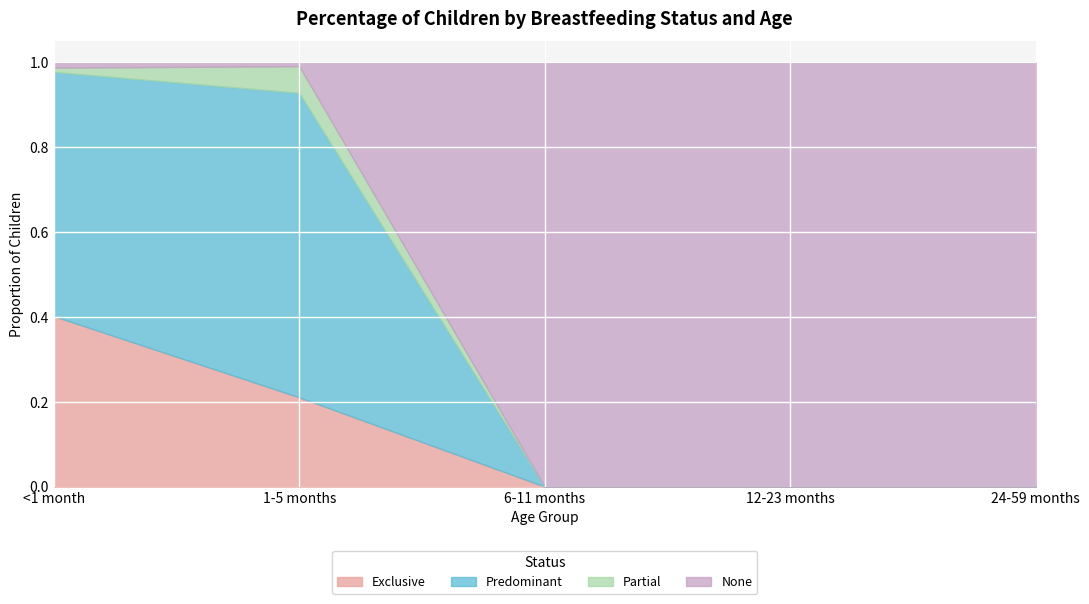

The value of None at 6-11 months is 1.6. True or false?

False